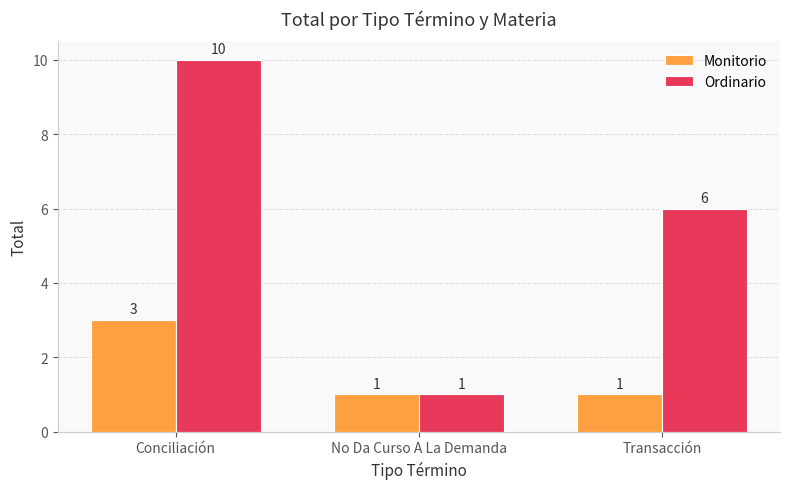

Which series has the largest total across all categories?

Ordinario